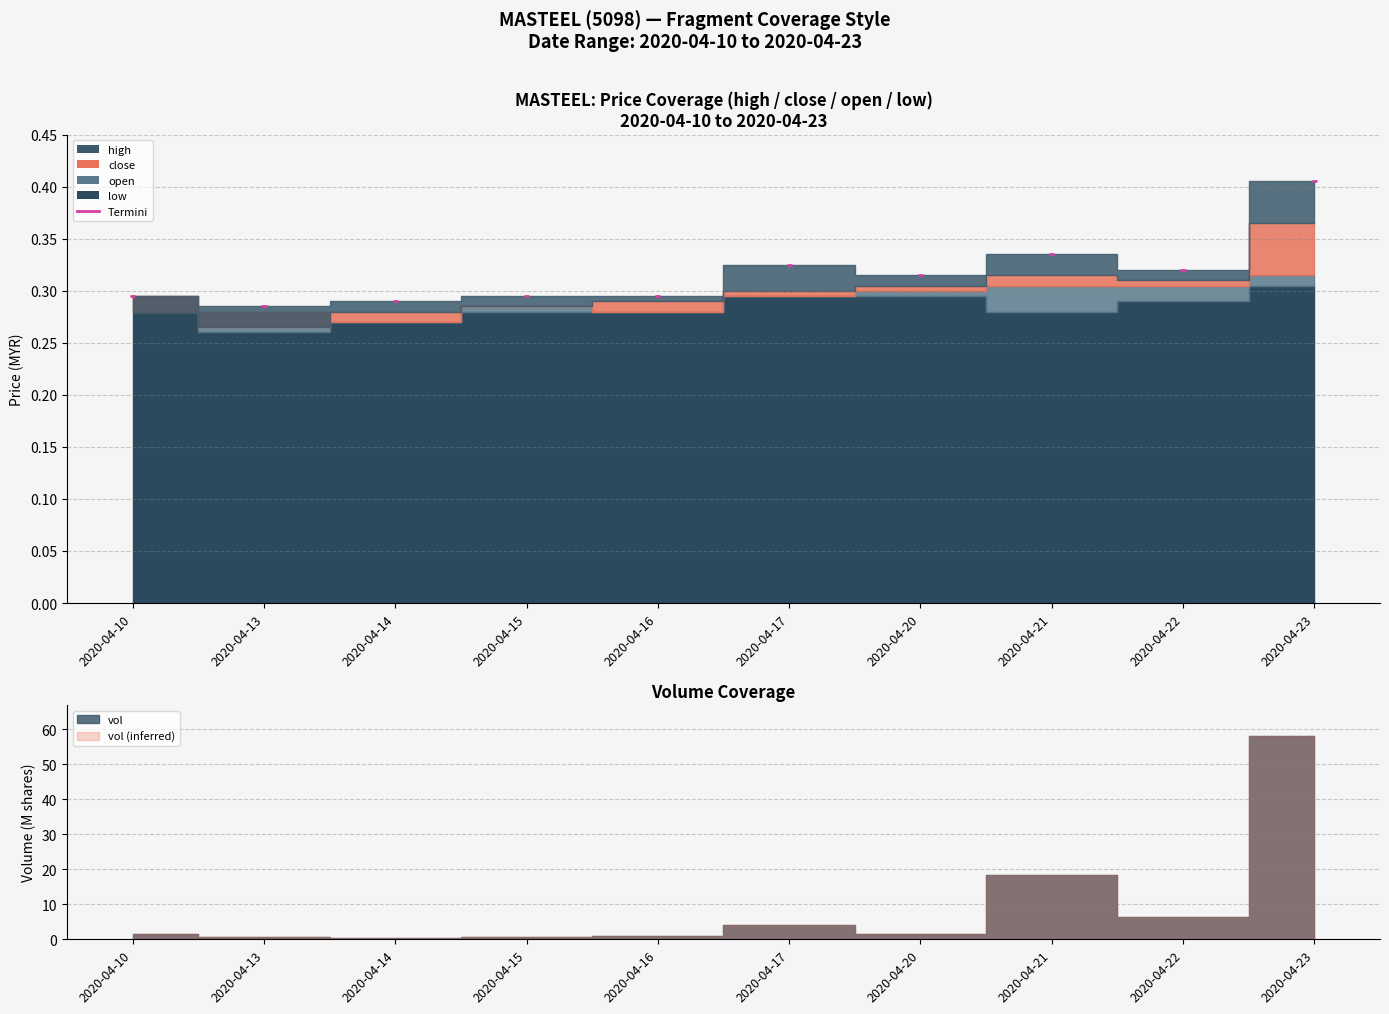

Where is high nearest to the value 0?

2020-04-13